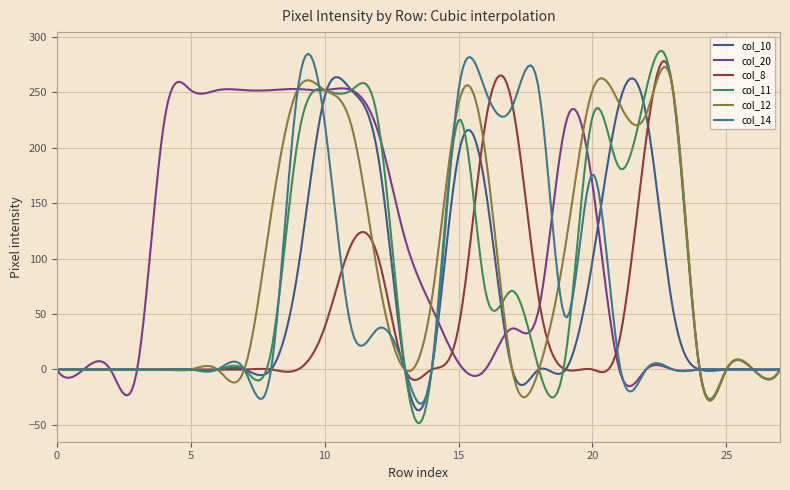

Does the chart display data point markers on the line(s)?

No